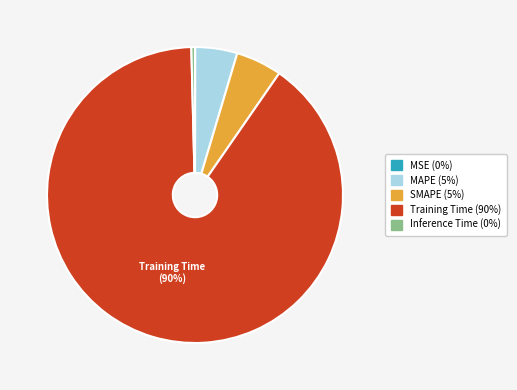

Is there any slice that represents more than half of the pie?

Yes